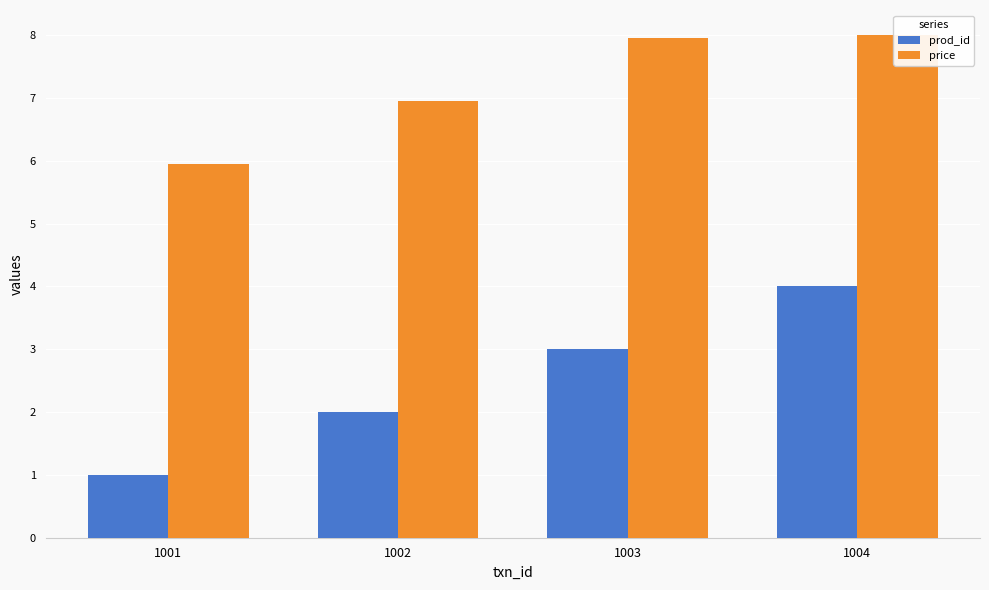

Is the value of prod_id at 1002 greater than the value of price at 1003?

No